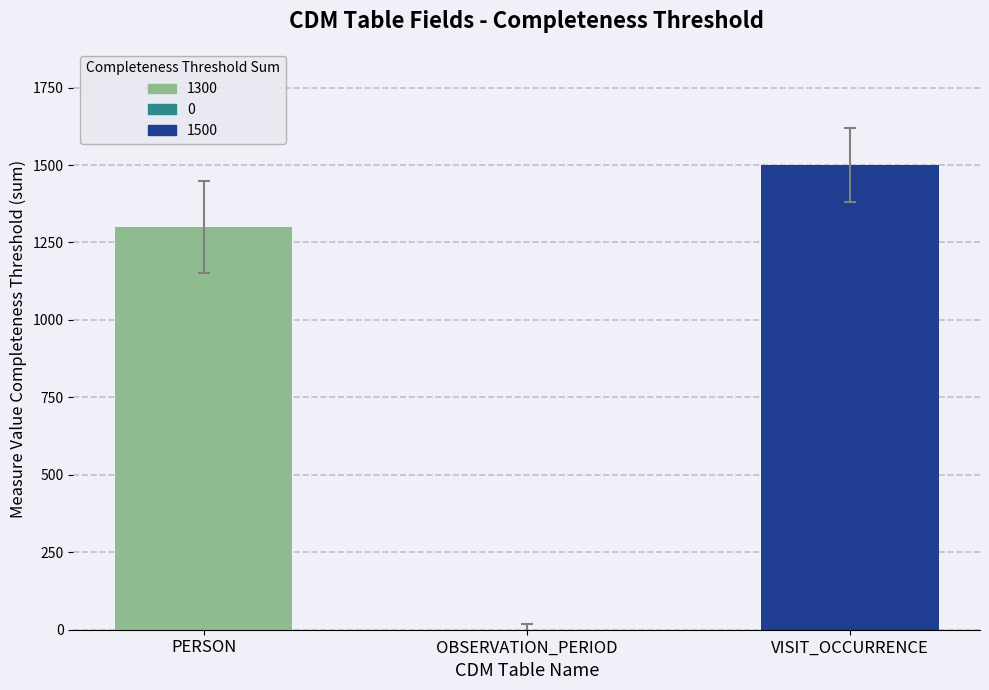

Is it true that the value at PERSON is 706?

False